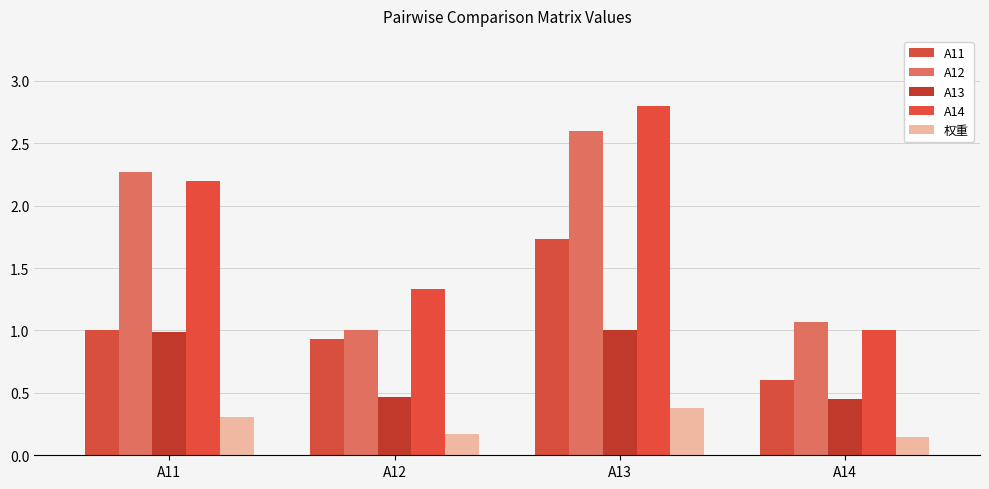

Are the bars horizontal?

No